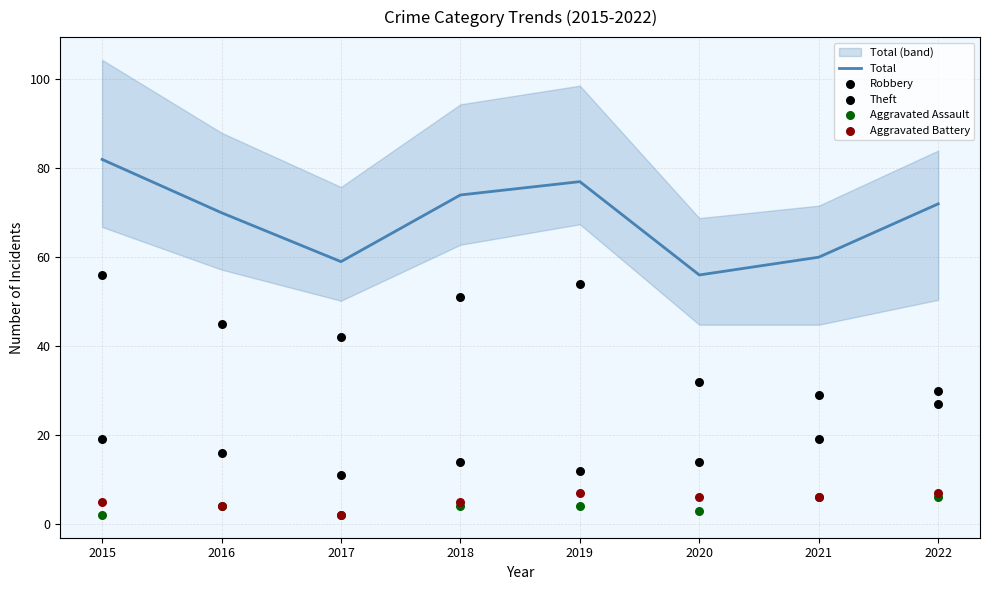

Which series has the widest spread of Y values?

Theft